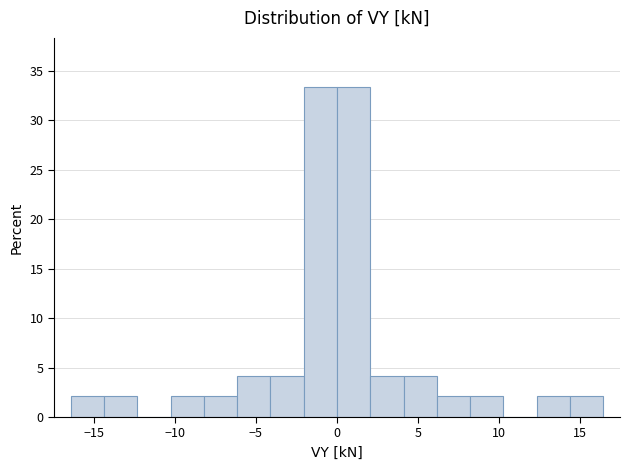

Reading left to right, transcribe this chart: for each bar, give the range it covers on the x-axis and its height. Neither the bar edges nor the heights are printed on the chart, so give them approximately, as read against the axes.

-16.5 to -14.5: 2.0
-14.5 to -12.5: 2.0
-12.5 to -10.5: 0
-10.5 to -8.0: 2.0
-8.0 to -6.0: 2.0
-6.0 to -4.0: 4.0
-4.0 to -2.0: 4.0
-2.0 to 0.0: 33.5
0.0 to 2.0: 33.5
2.0 to 4.0: 4.0
4.0 to 6.0: 4.0
6.0 to 8.0: 2.0
8.0 to 10.5: 2.0
10.5 to 12.5: 0
12.5 to 14.5: 2.0
14.5 to 16.5: 2.0